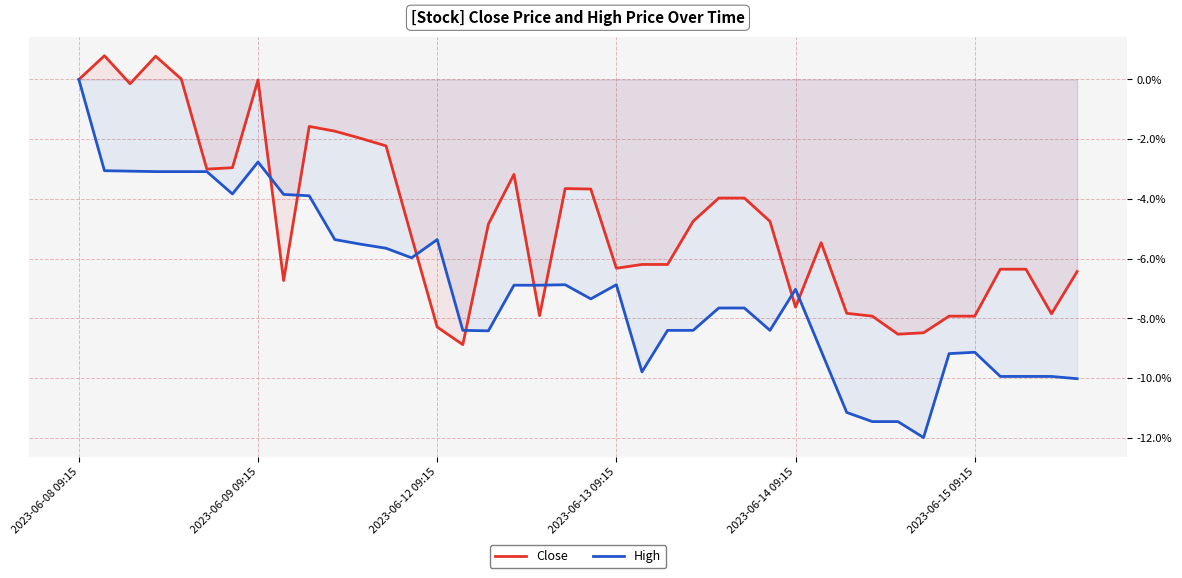

List the series in order of their peak value, highest first.

Close, High